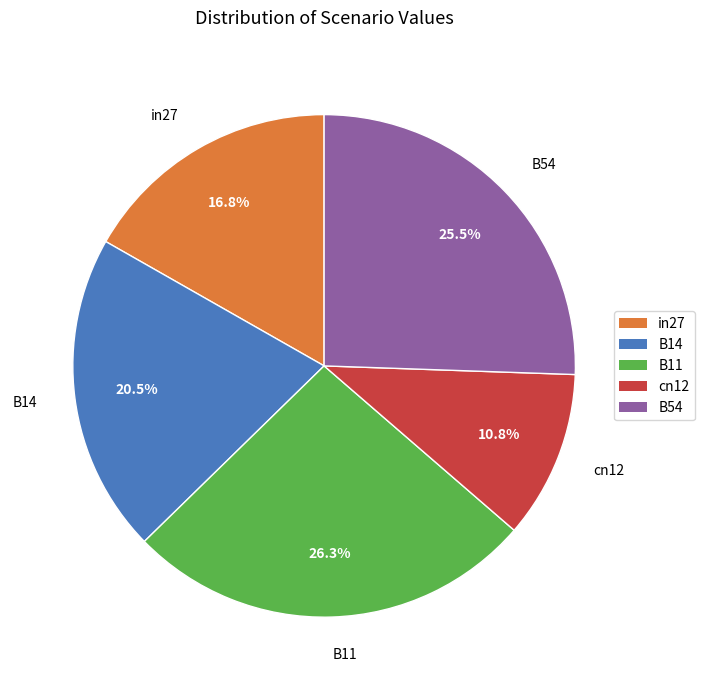

What is the total percentage of cn12 and B11?

37.1%